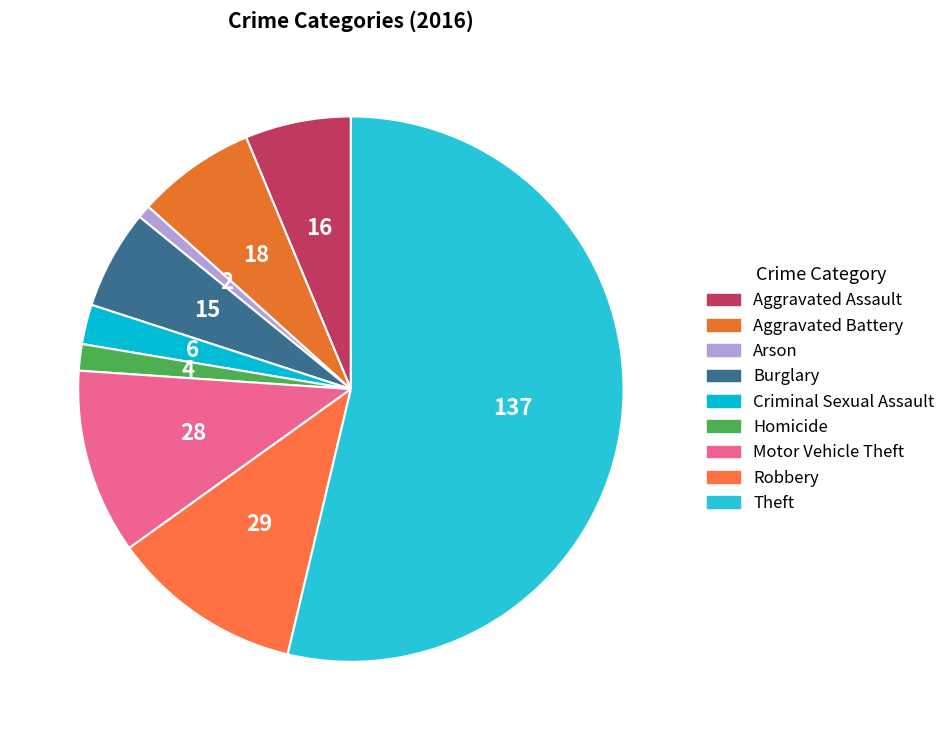

What portion of the pie excludes Motor Vehicle Theft?

89.0%